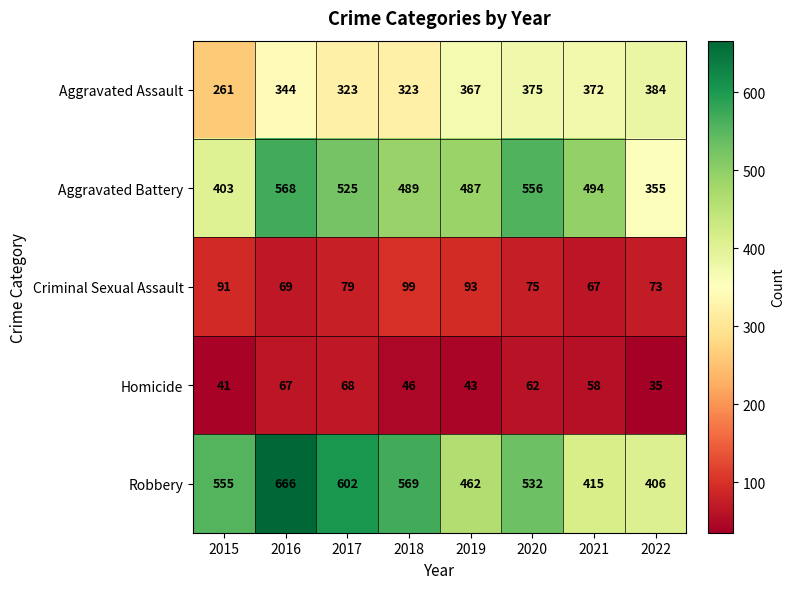

The value of Homicide at 2020 is 91. True or false?

False